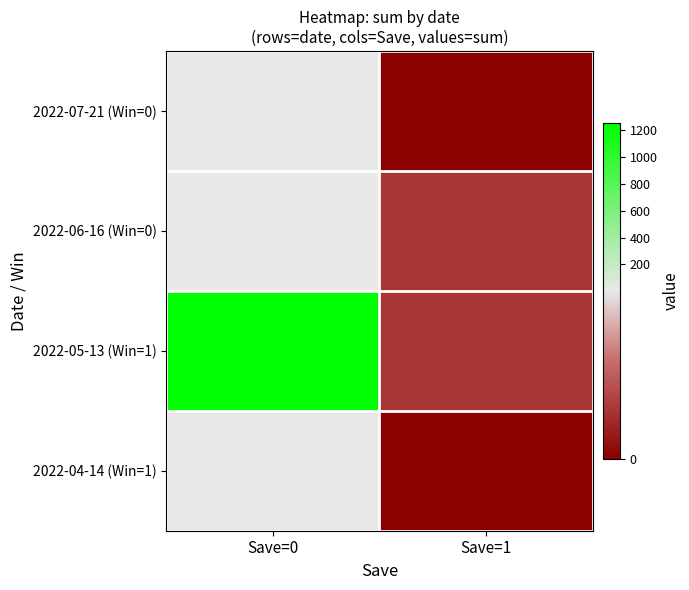

Which category has the highest value across all series?

Save=0